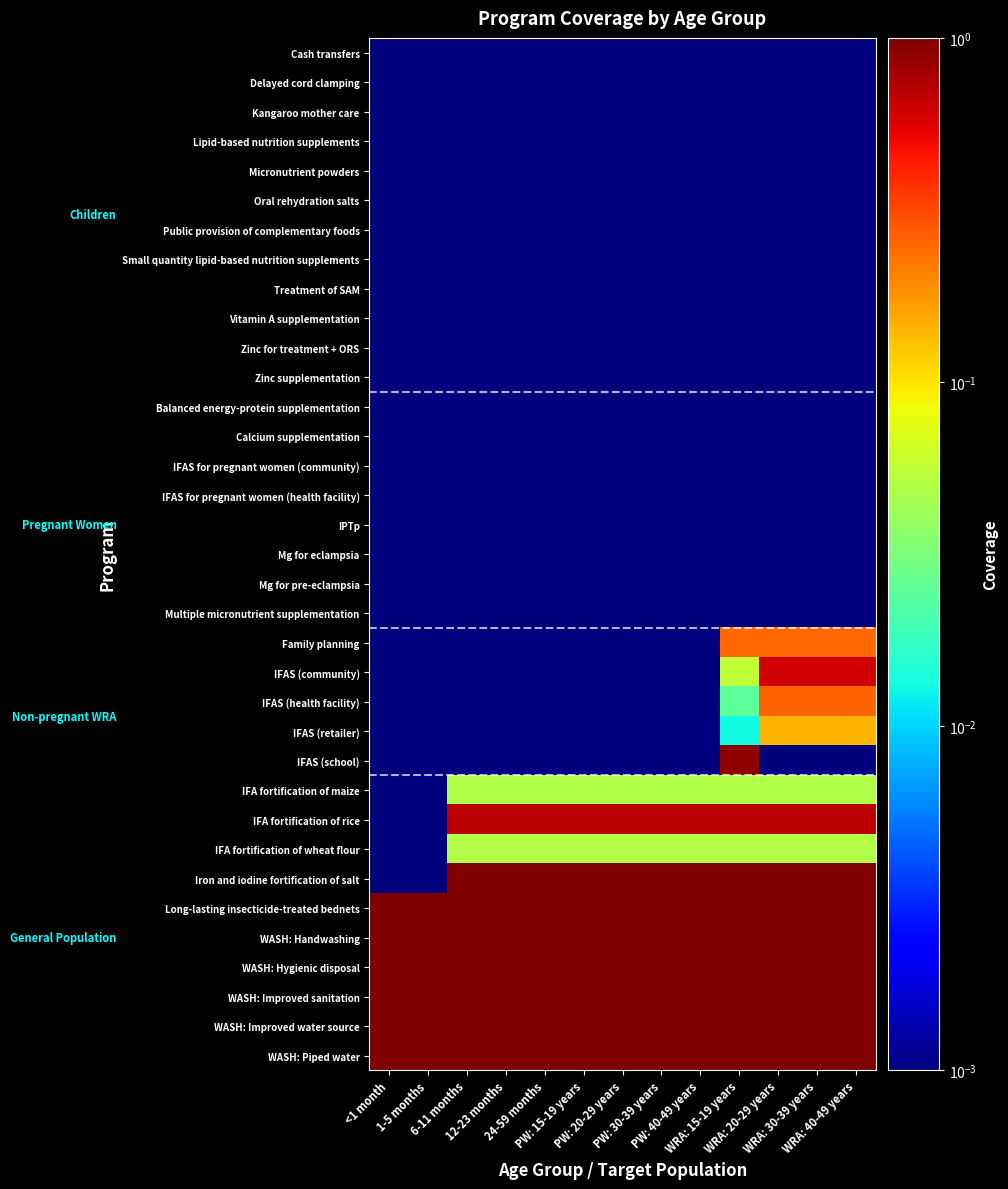

Which series has the largest range (max minus min)?

Iron and iodine fortification of salt